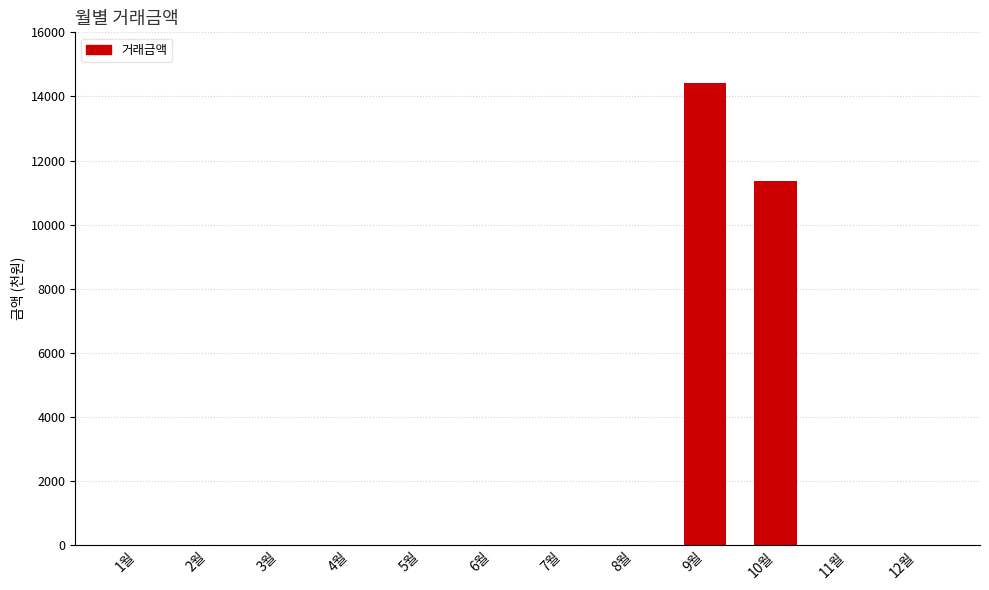

Which category has the highest value across all series?

9월